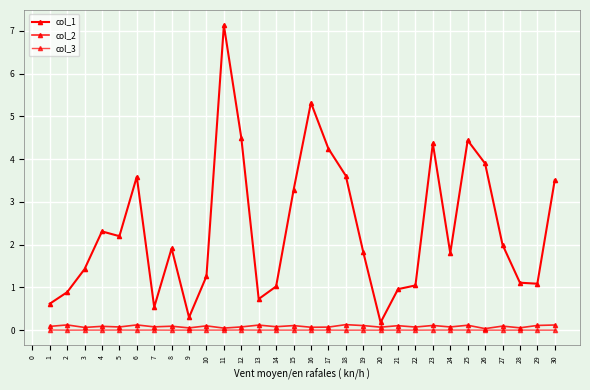

Is this an area chart (filled region under the line)?

No